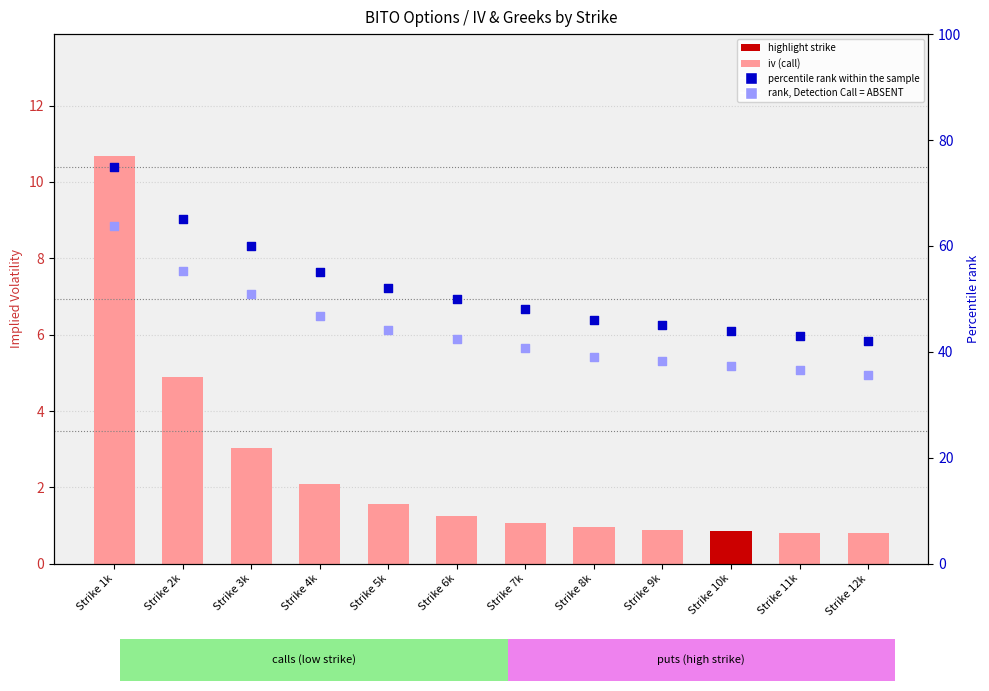

At how many categories does at least one series exceed 59?

3